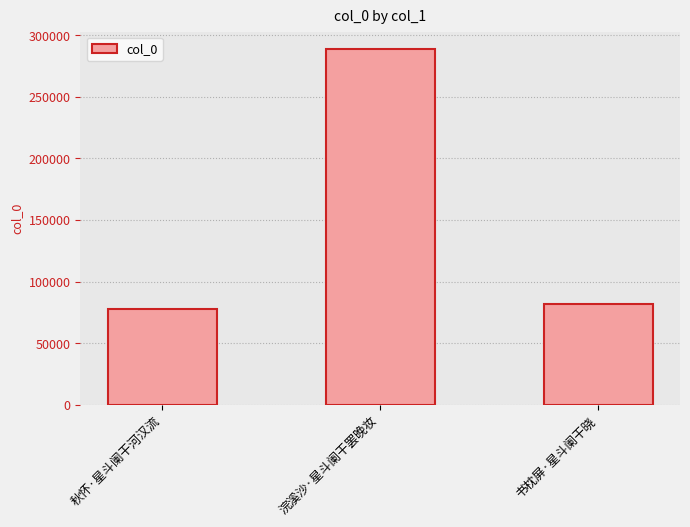

Are the bars grouped side by side (vs. stacked)?

No